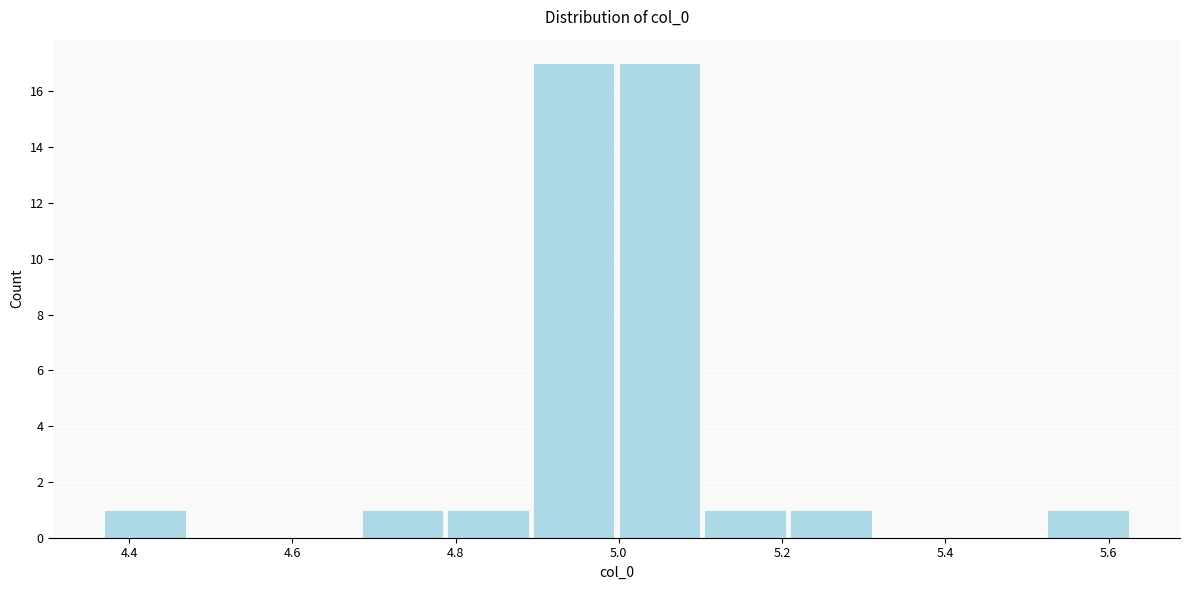

Reading left to right, list every bar in this chart as the range it spans on the x-axis followed by its height. Neither the bar edges nor the heights are printed on the chart, so give them approximately, as read against the axes.

4.36 to 4.48: 1
4.48 to 4.58: 0
4.58 to 4.68: 0
4.68 to 4.78: 1
4.78 to 4.90: 1
4.90 to 5.00: 17
5.00 to 5.10: 17
5.10 to 5.22: 1
5.22 to 5.32: 1
5.32 to 5.42: 0
5.42 to 5.52: 0
5.52 to 5.64: 1